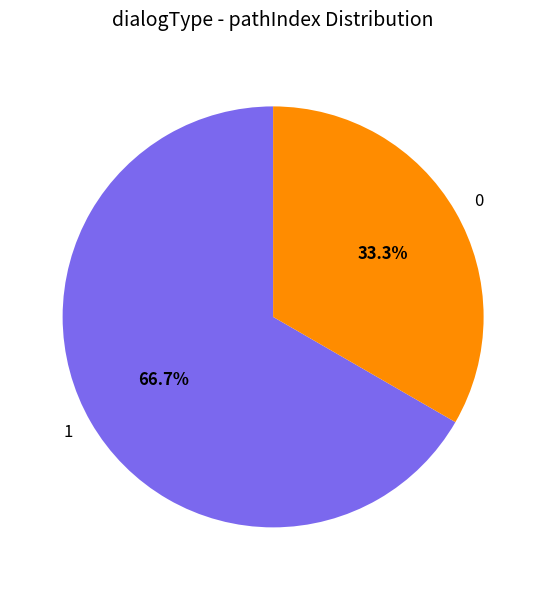

The 0 slice represents 22% of the pie. True or false?

False